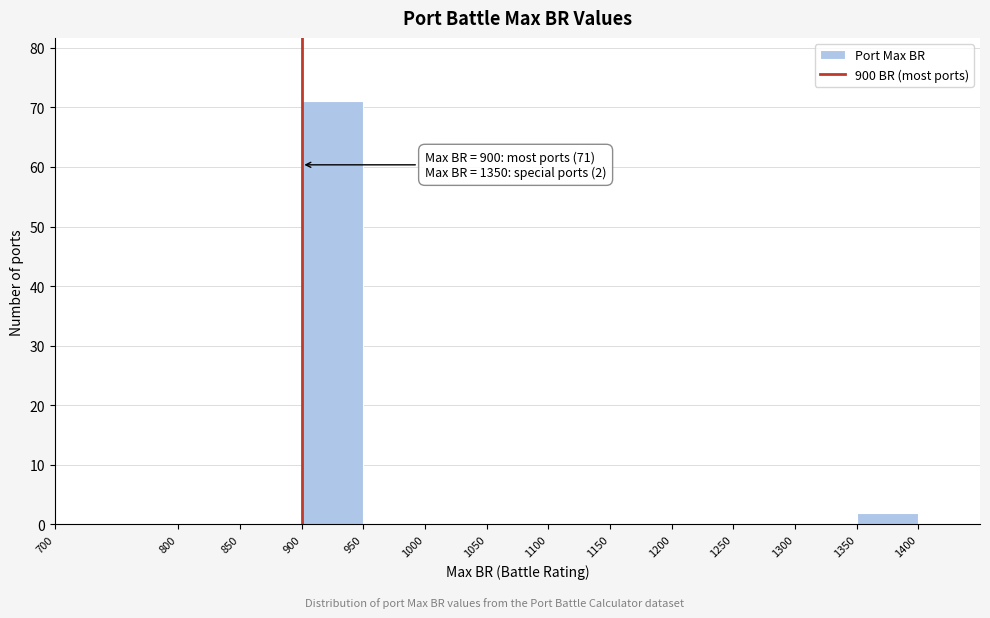

Over which range of the x-axis is the bar tallest?

900 to 950